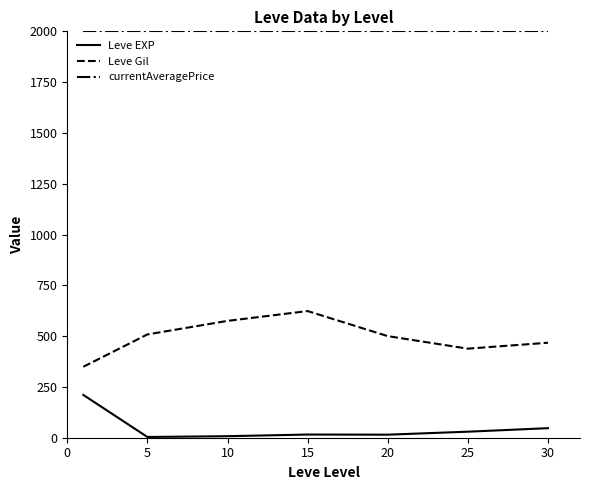

Rank the series by their maximum value, from highest to lowest.

currentAveragePrice, Leve Gil, Leve EXP